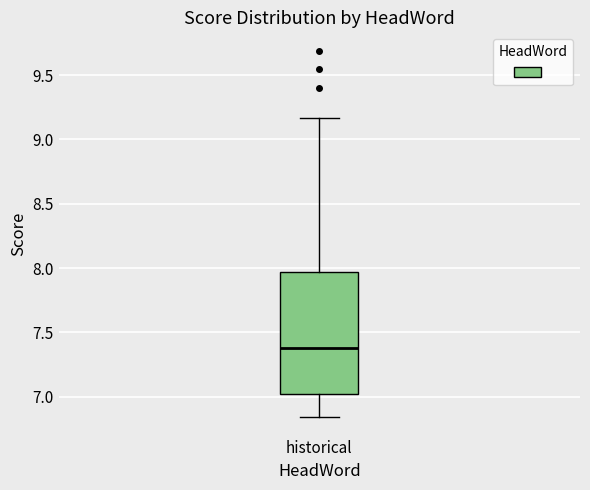

Where is the upper edge of the box for historical on the y-axis? The values are not printed on the chart, so give them approximately, as read against the axis.

7.95